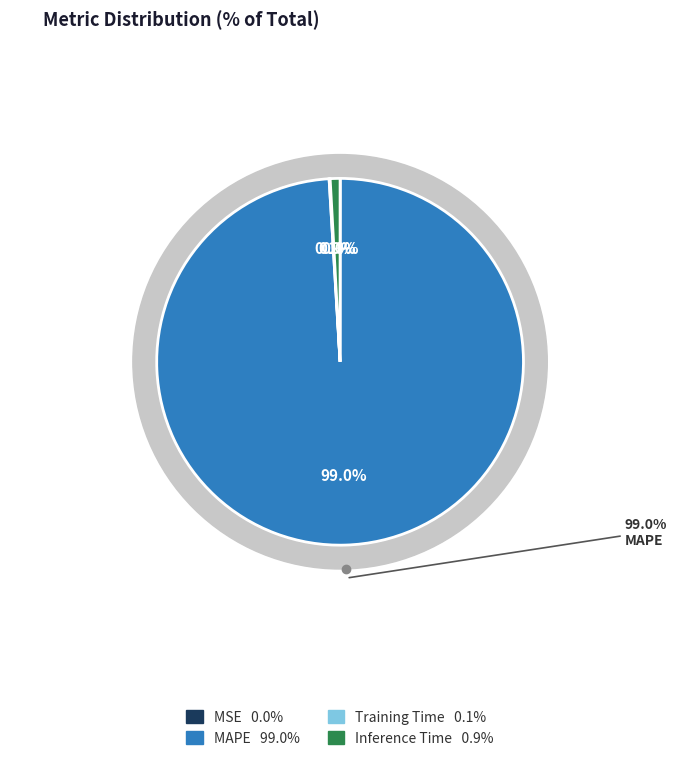

Count the number of slices in the pie.

4